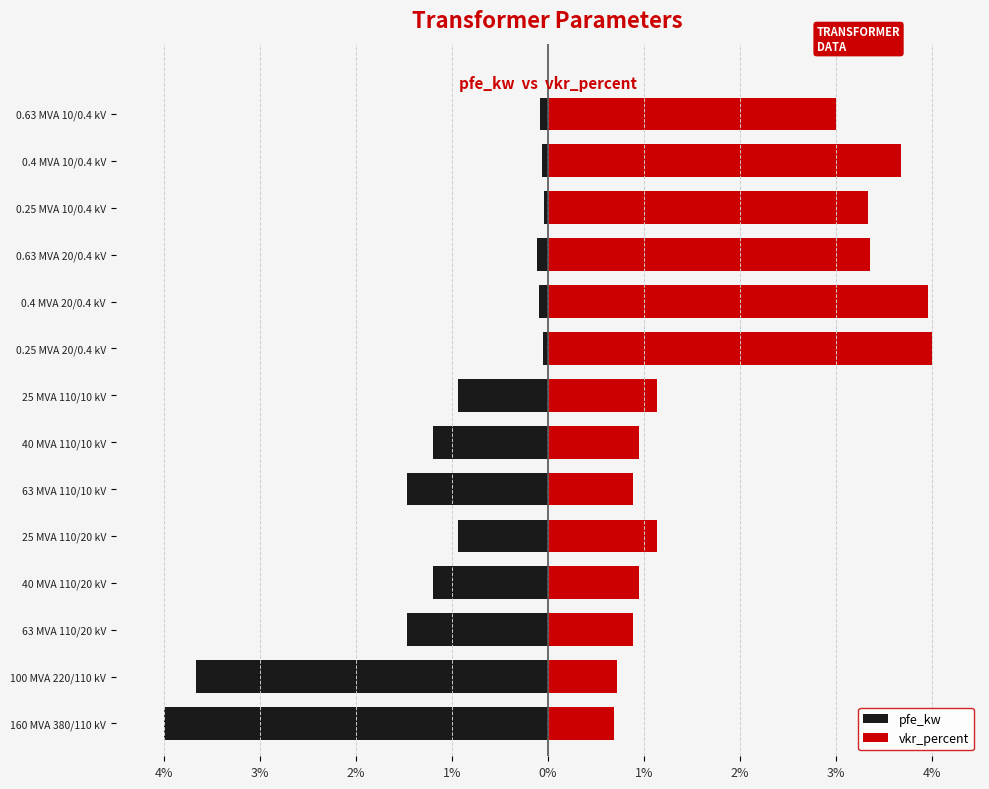

Reading left to right, extract all data points from this chart.

pfe_kw: -4.0	-3.7	-1.5	-1.2	-0.9	-1.5	-1.2	-0.9	-0.1	-0.1	-0.1	-0.0	-0.1	-0.1
vkr_percent: 0.7	0.7	0.9	0.9	1.1	0.9	0.9	1.1	4.0	4.0	3.4	3.3	3.7	3.0